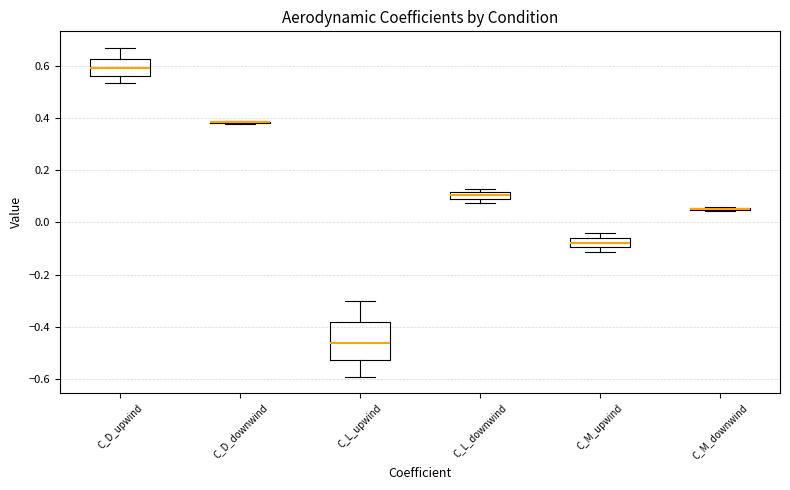

Comparing the boxes themselves (not the whiskers), which one is the tallest?

C_L_upwind